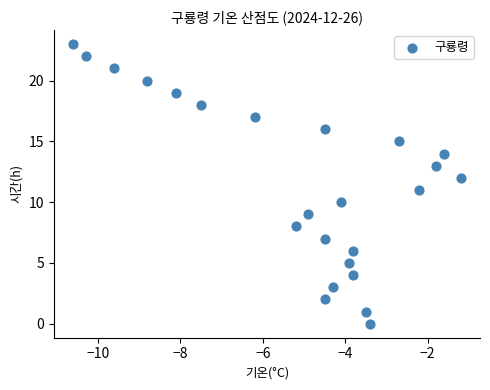

What is the range of Y values (max minus min)?

23